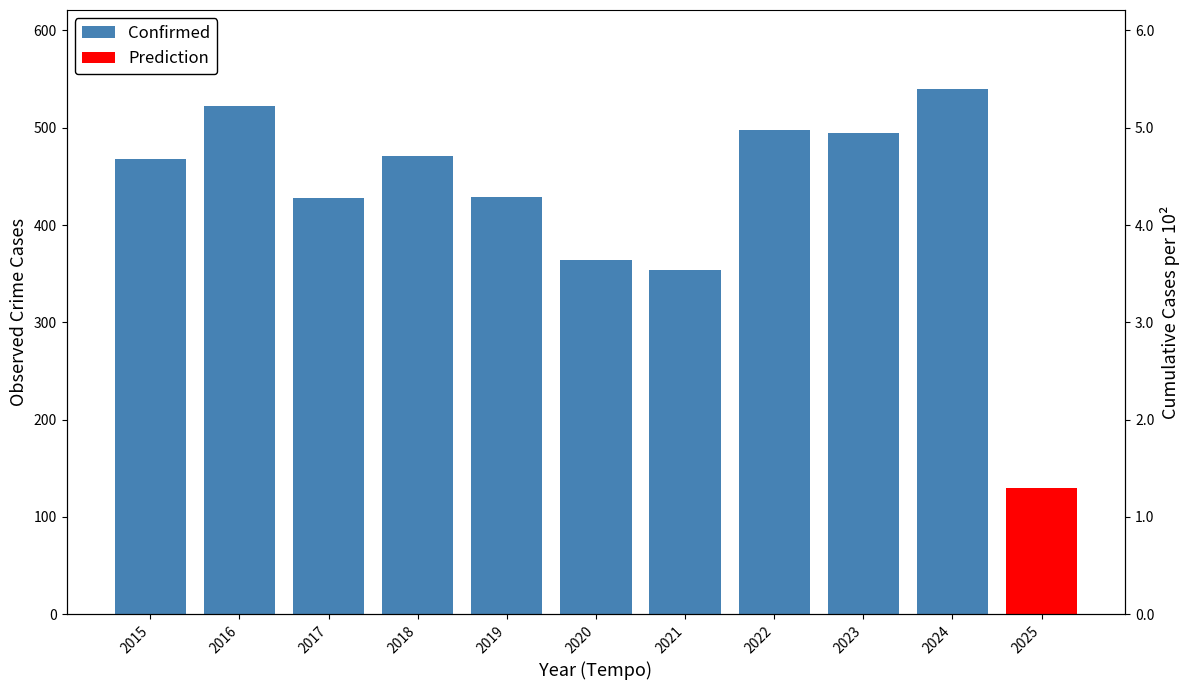

What is the ratio of the value at 2019 to the value at 2021?

1.2